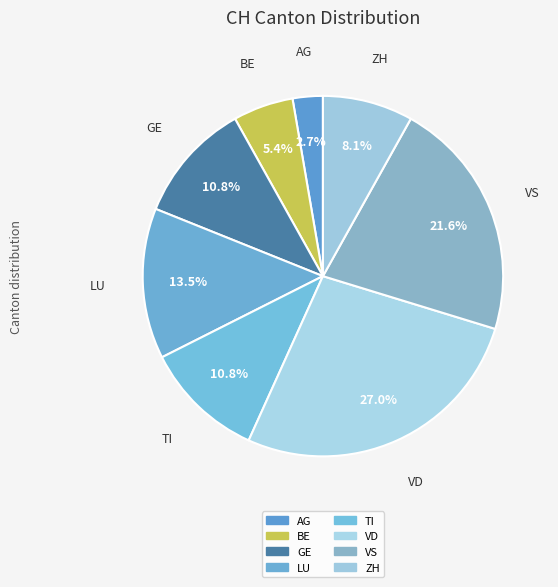

Count the number of slices in the pie.

8